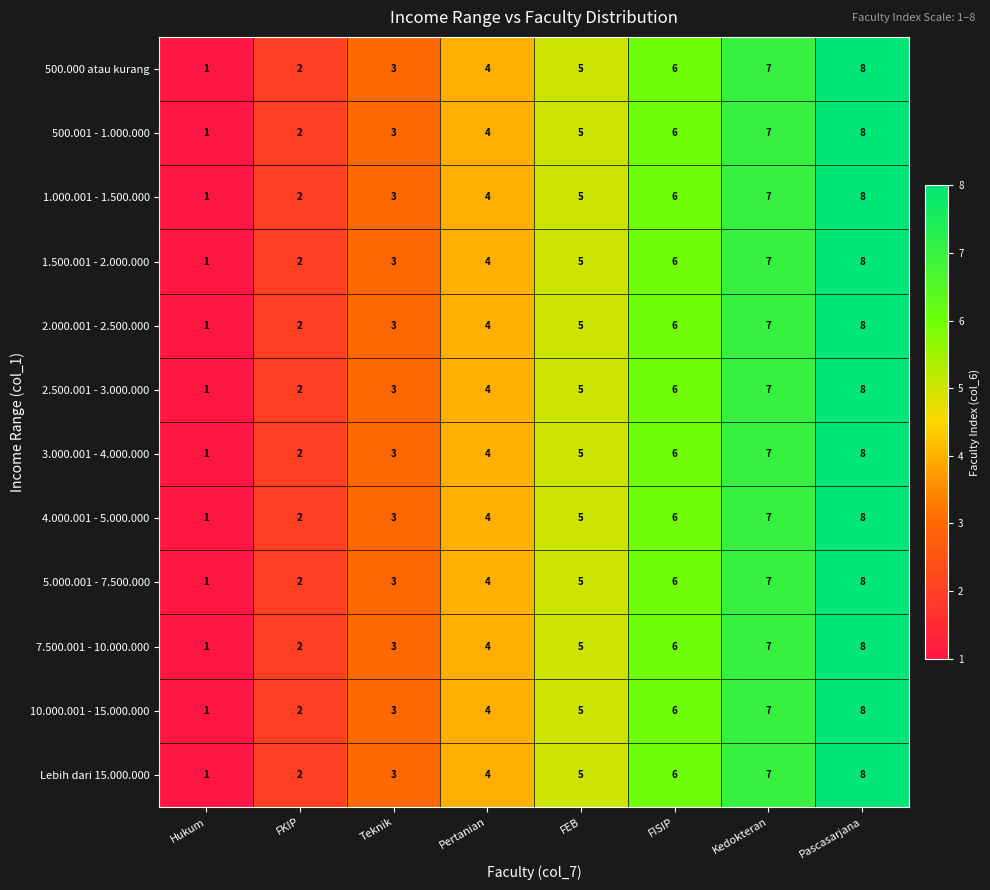

At which category is the sum across all series the highest?

Pascasarjana